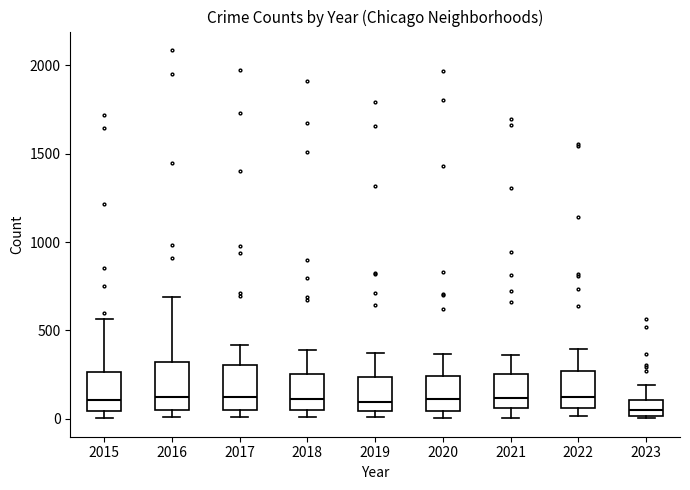

Where does the median line of the box at x = 2016 sit on the y-axis? The values are not printed on the chart, so give them approximately, as read against the axis.

150